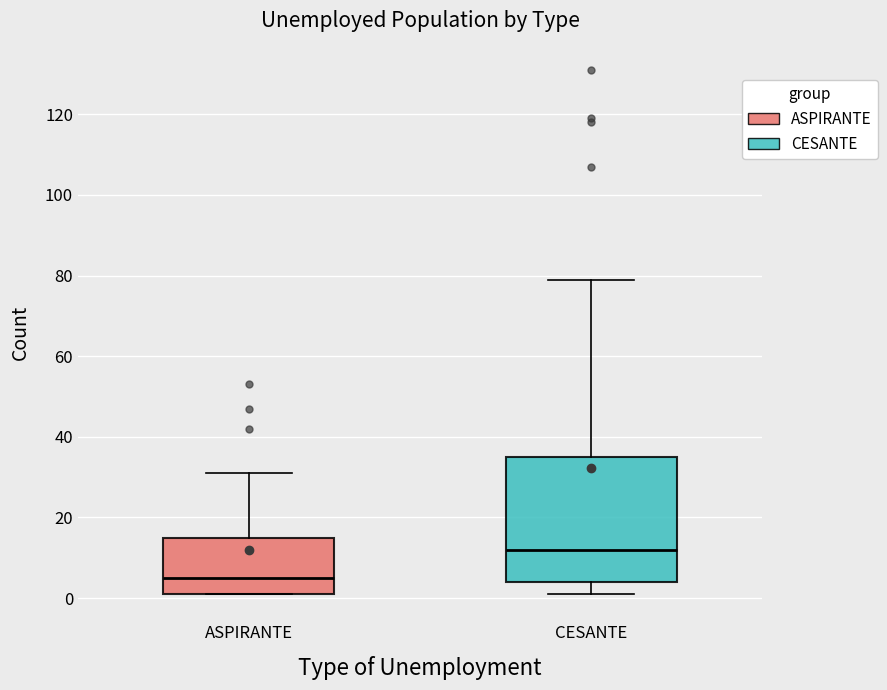

Reading left to right, transcribe this box plot: for each box, give where its median line is, the range the box spans, and where its two whiskers end, as read against the y-axis. The values are not printed on the chart, so give them approximately, as read against the axis.

ASPIRANTE: median 6, box 2 to 16, whiskers 2 to 32
CESANTE: median 12, box 4 to 36, whiskers 2 to 80